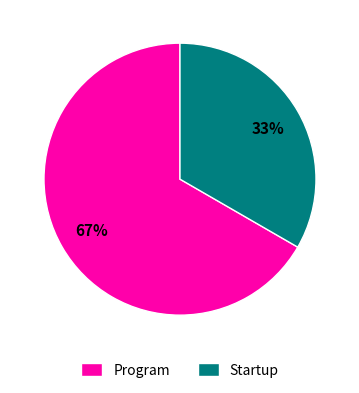

Does Startup represent more than half of the total?

No